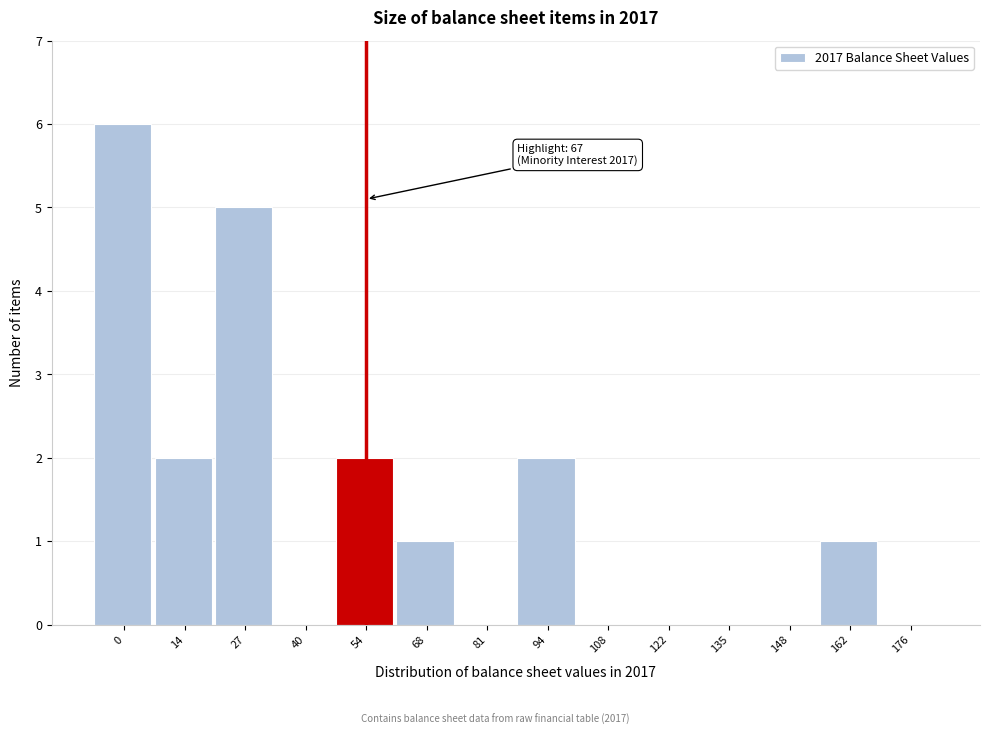

Reading left to right, what are all the values shown in this chart?

0=6	14=2	27=5	40=0	54=2	68=1	81=0	94=2	108=0	122=0	135=0	148=0	162=1	176=0